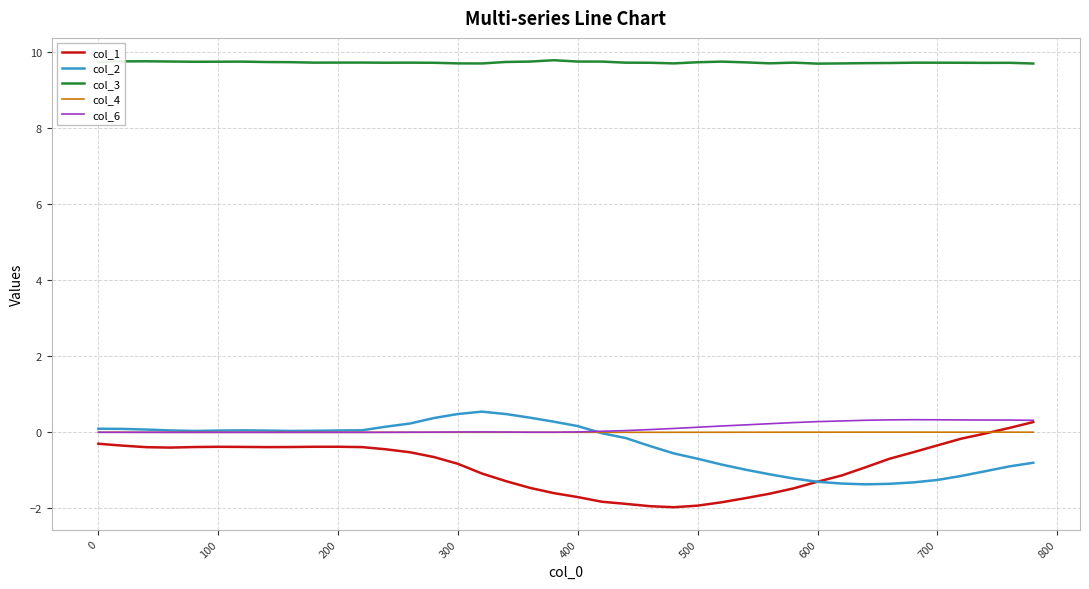

True or false: col_6 and col_3 cross at least once.

False